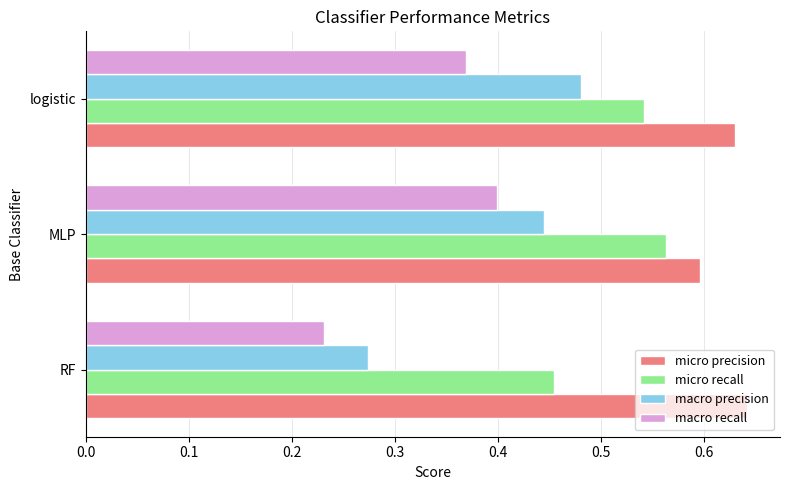

Which series has the largest total across all categories?

micro precision